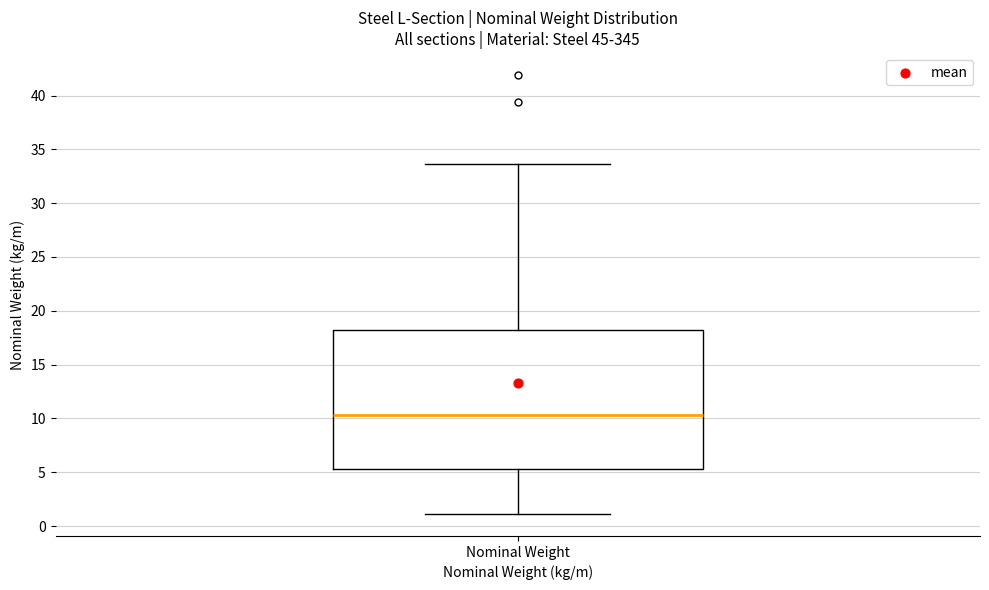

Where does the upper whisker of the box for Nominal Weight end on the y-axis? The values are not printed on the chart, so give them approximately, as read against the axis.

33.5